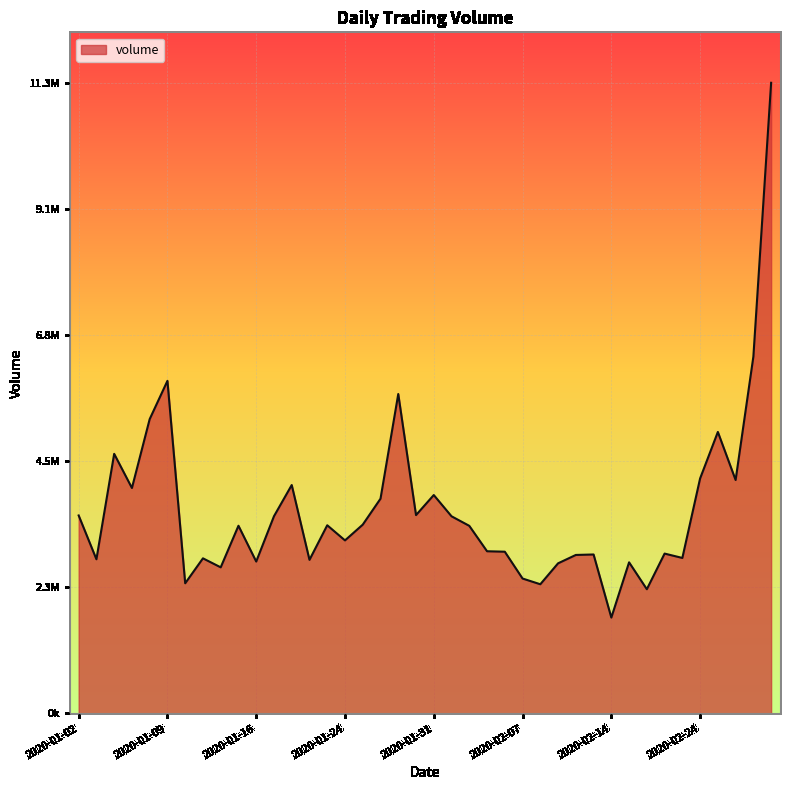

List the labels in order of value, smallest first.

2020-02-14, 2020-02-19, 2020-02-10, 2020-01-10, 2020-02-07, 2020-01-14, 2020-02-11, 2020-02-18, 2020-01-16, 2020-01-22, 2020-01-03, 2020-01-13, 2020-02-21, 2020-02-12, 2020-02-13, 2020-02-20, 2020-02-06, 2020-02-05, 2020-01-24, 2020-02-04, 2020-01-15, 2020-01-23, 2020-01-27, 2020-02-03, 2020-01-17, 2020-01-02, 2020-01-30, 2020-01-28, 2020-01-31, 2020-01-07, 2020-01-21, 2020-02-26, 2020-02-24, 2020-01-06, 2020-02-25, 2020-01-08, 2020-01-29, 2020-01-09, 2020-02-27, 2020-02-28